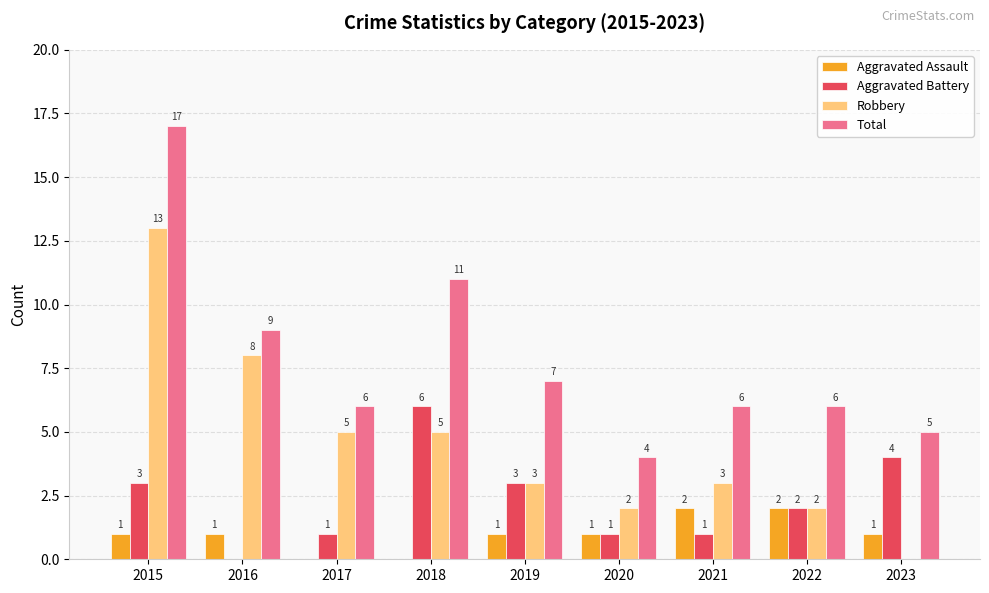

What is the sum of all Robbery values?

41